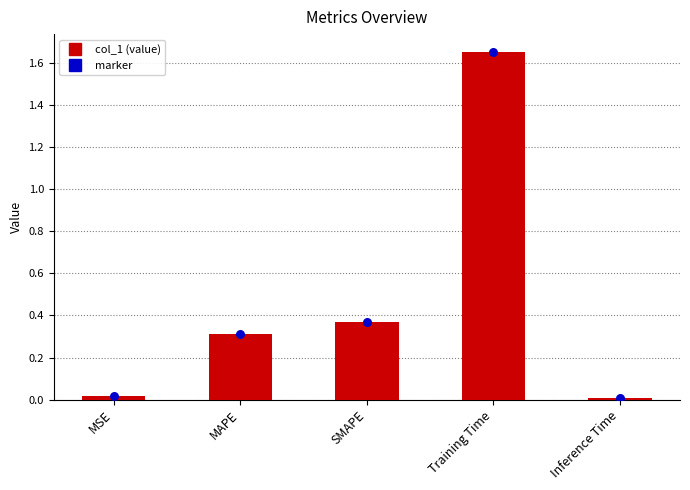

At which category is the sum across all series the highest?

Training Time